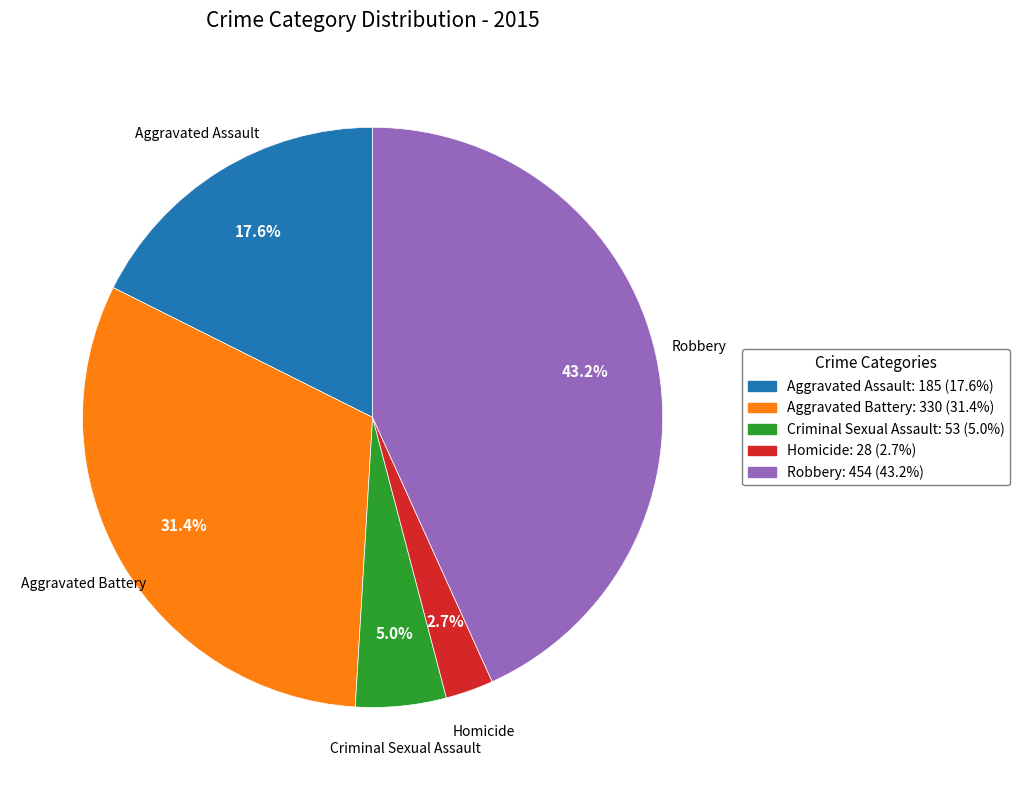

Is there a majority slice in this chart?

No